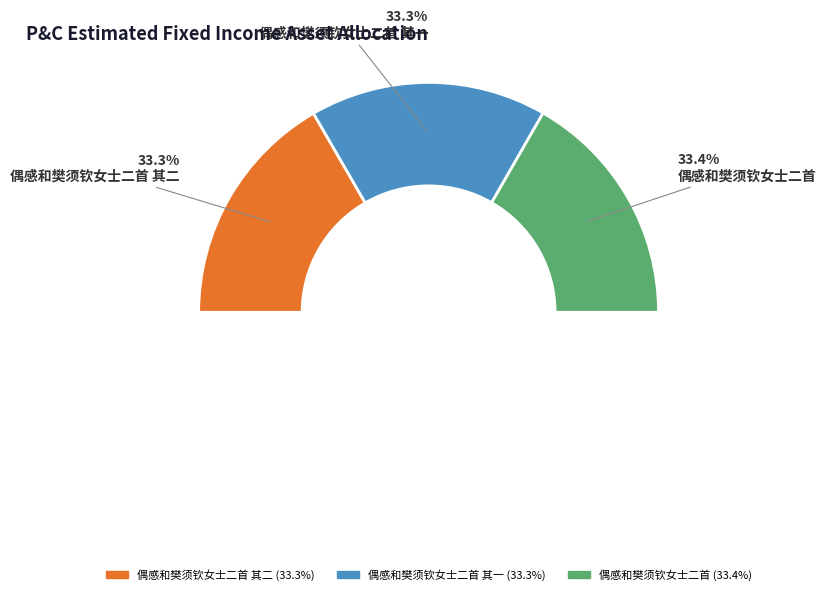

Which slice is the largest?

偶感和樊须钦女士二首